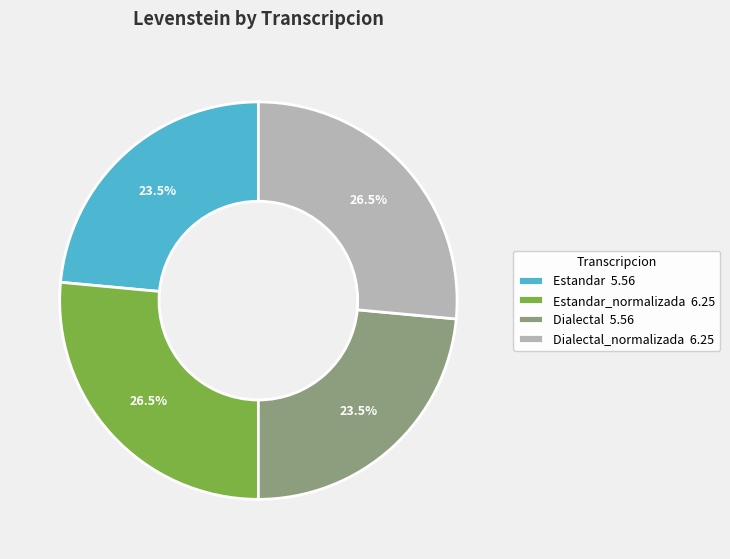

How many slices are in this pie chart?

4